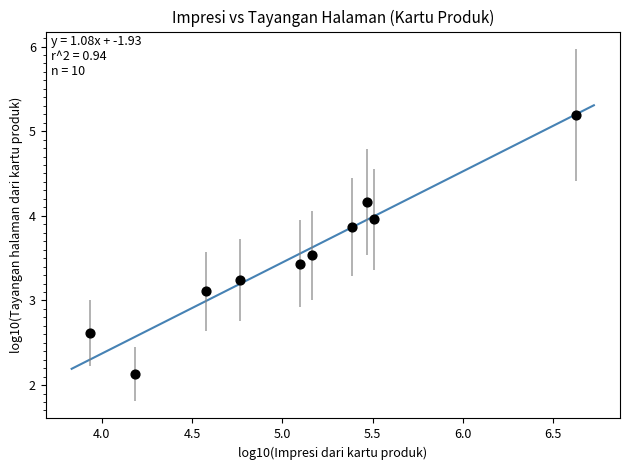

What is the range of X values (max minus min)?

2.7